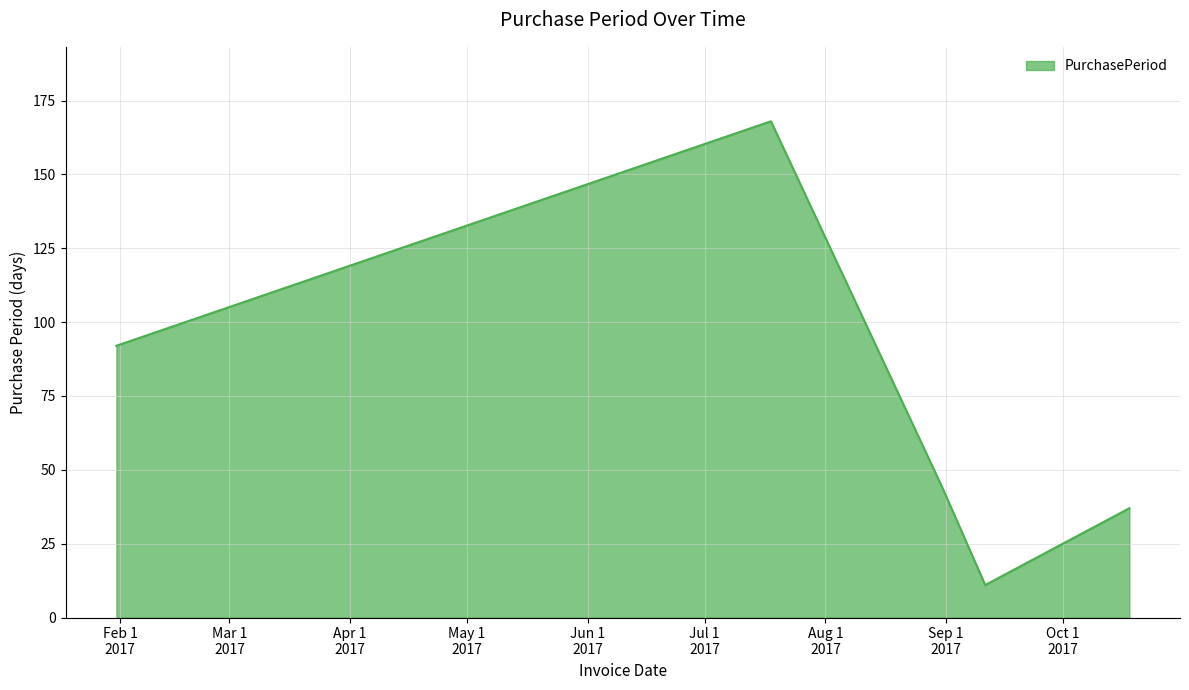

What is the difference between the maximum and minimum values?

157